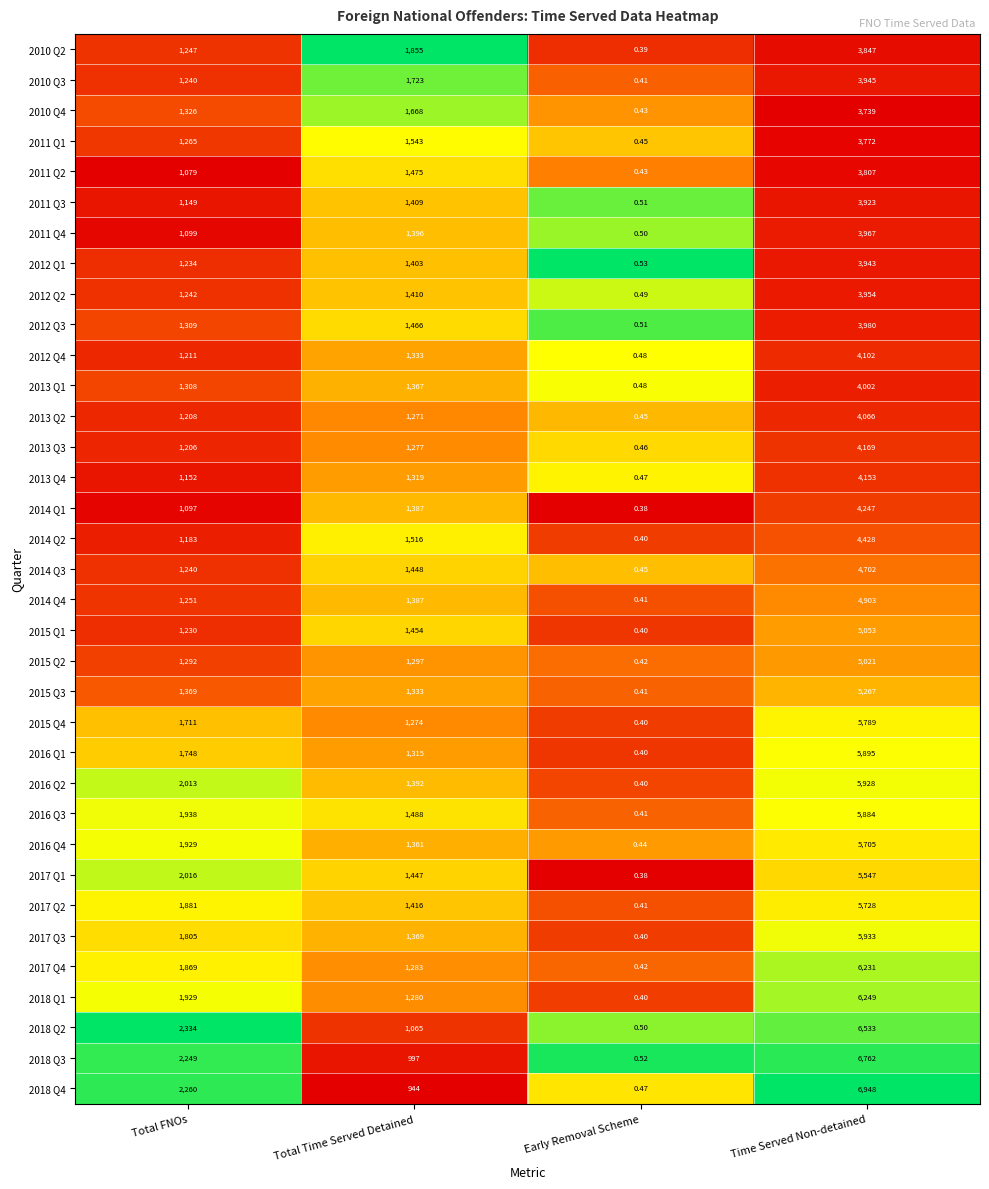

At which label does 2015 Q4 reach its peak?

Time Served Non-detained